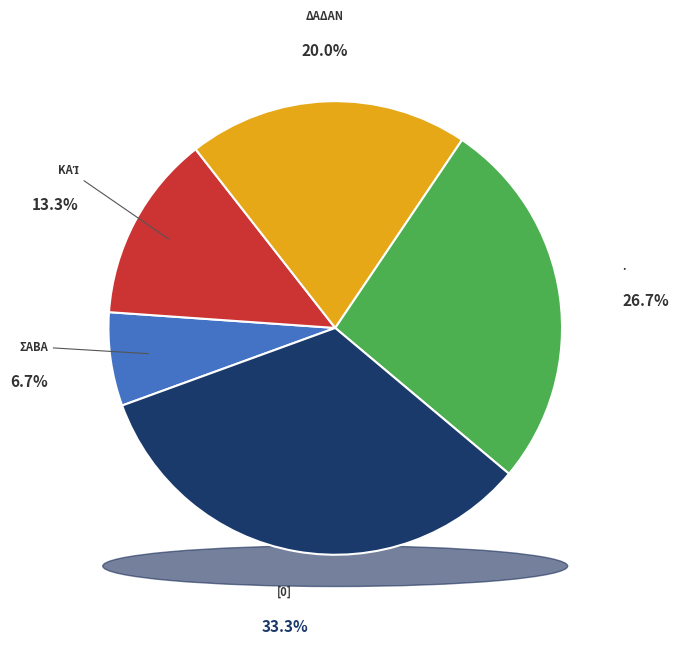

What is the smallest slice in the pie chart?

Σαβα